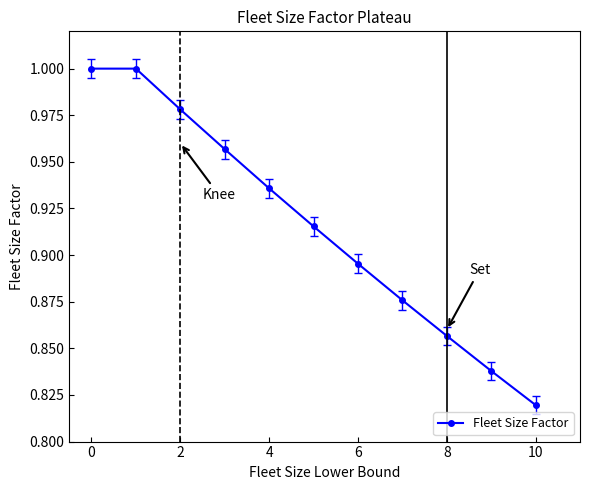

True or false: the data has more than 1 interior local peaks.

False